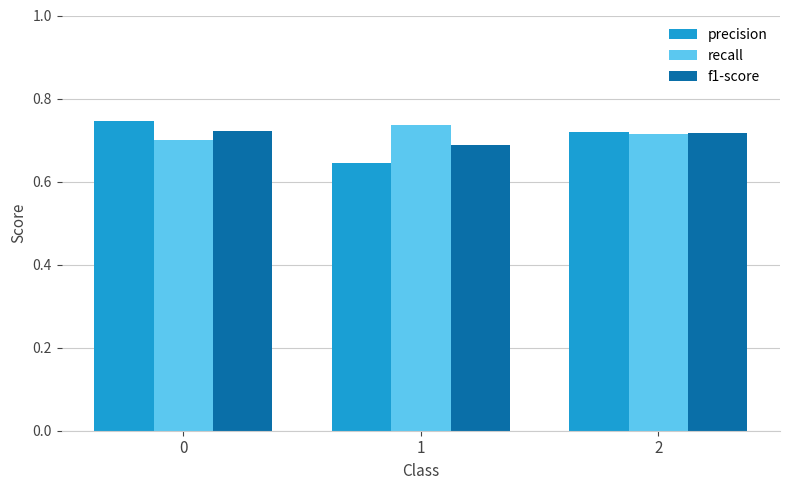

How many series are shown in this chart?

3